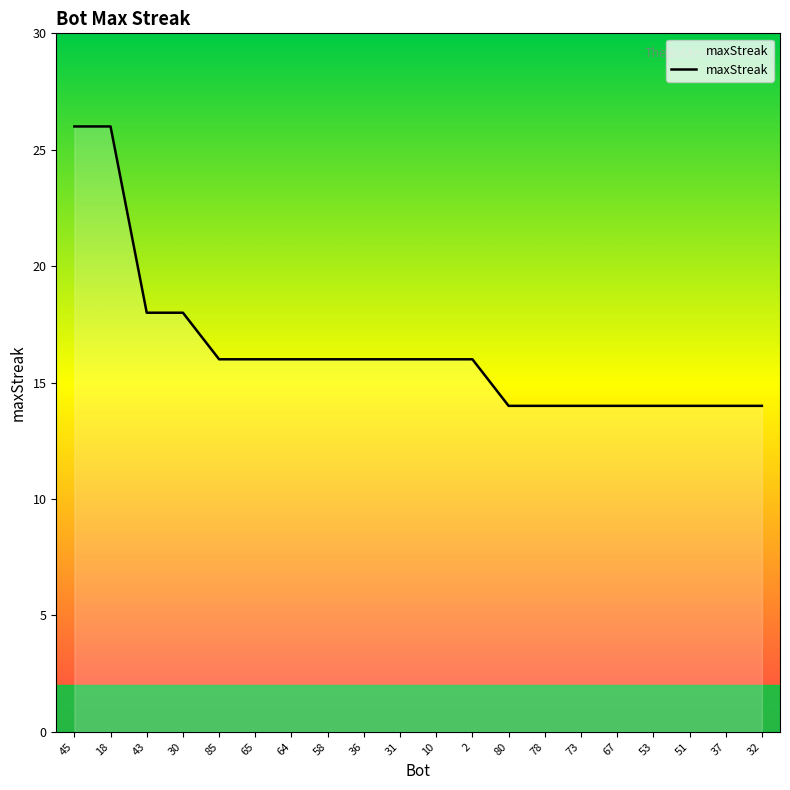

What is the maximum value shown in the chart?

26